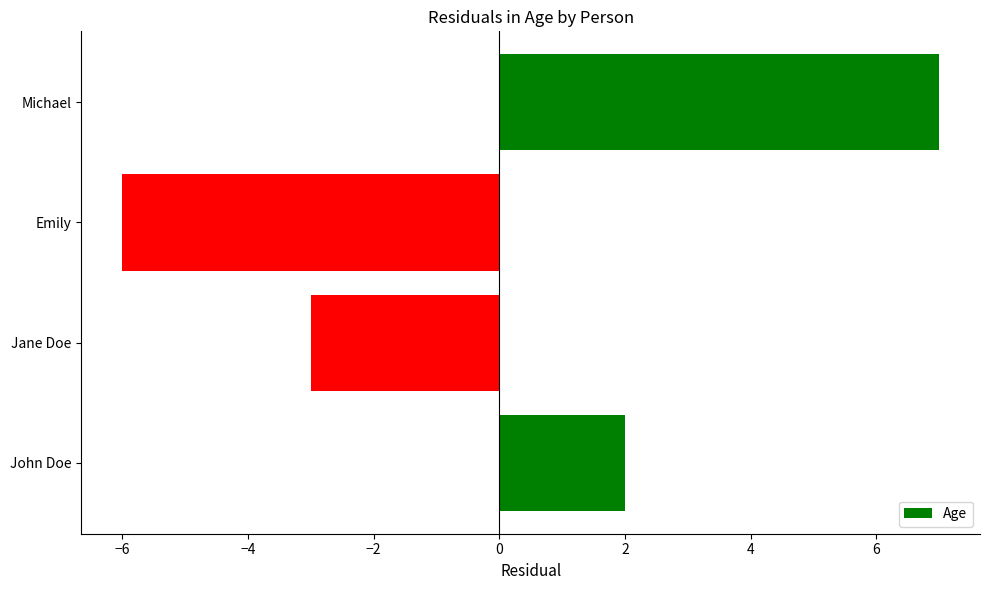

Does the chart contain stacked bars?

No